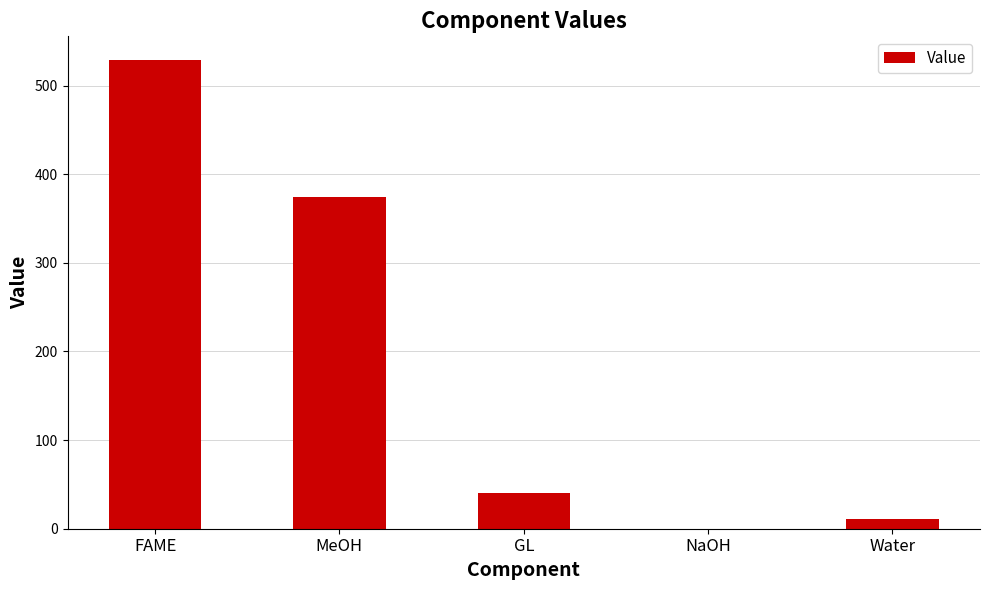

Where is the data nearest to the value 264?

MeOH